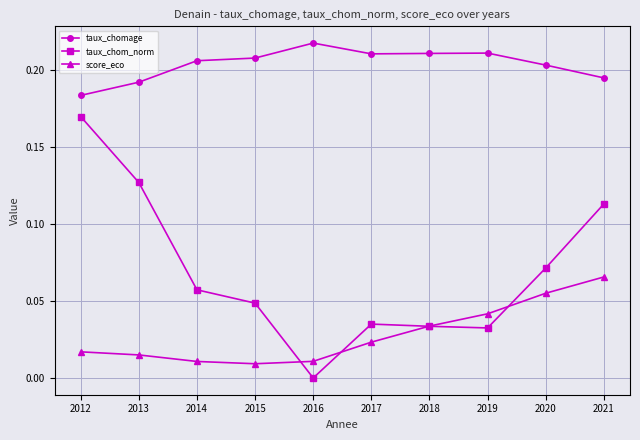

Is it true that taux_chomage equals 0.3 at 2018?

False